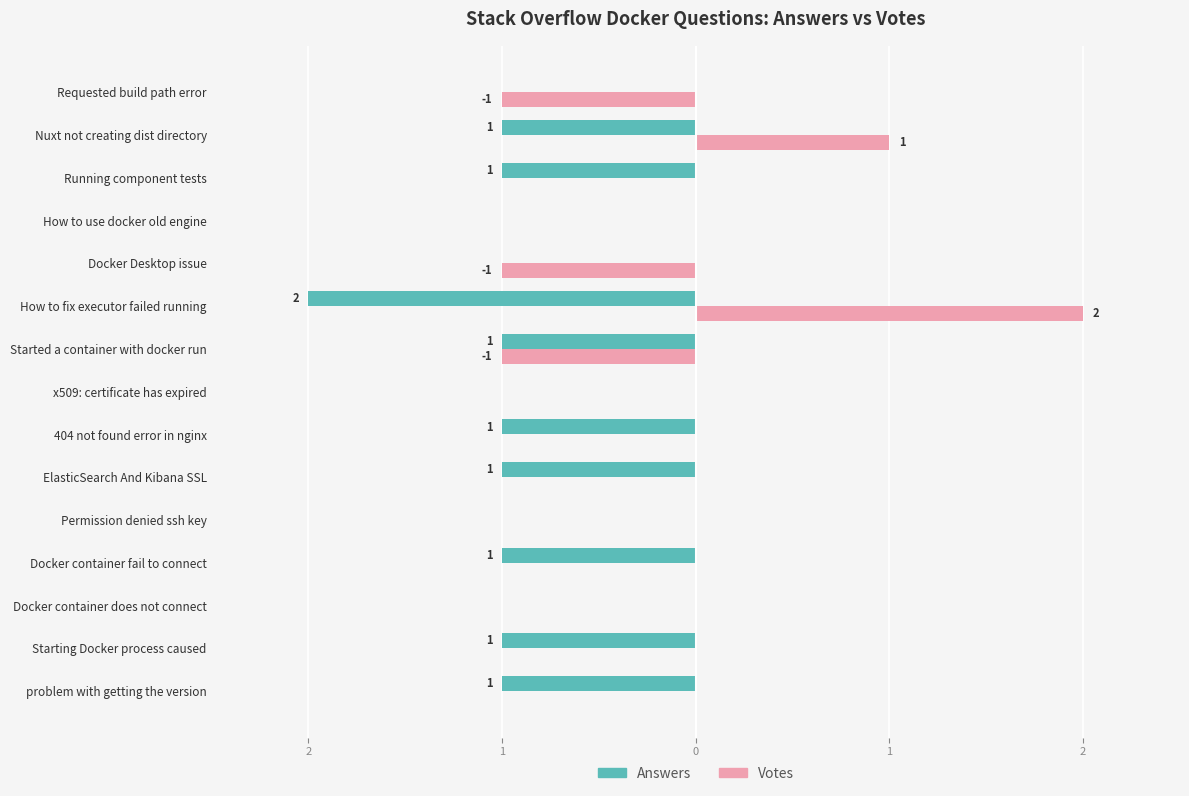

What are all the series names shown in the legend?

Answers, Votes